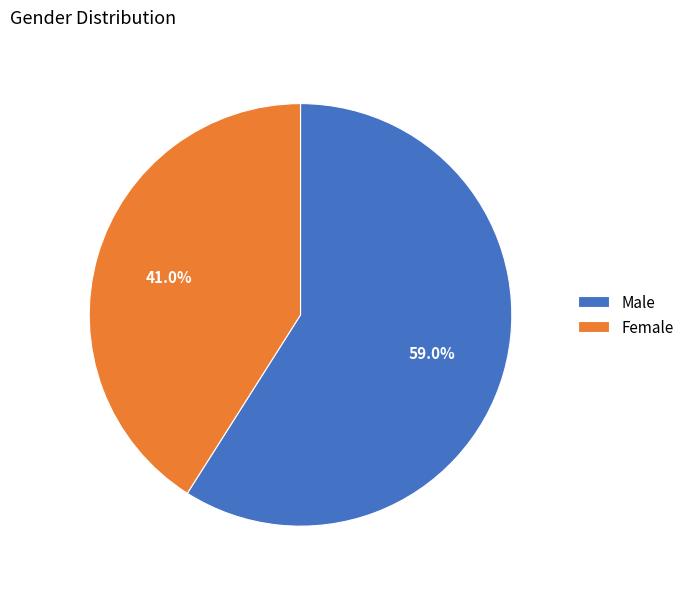

What is the majority slice?

Male